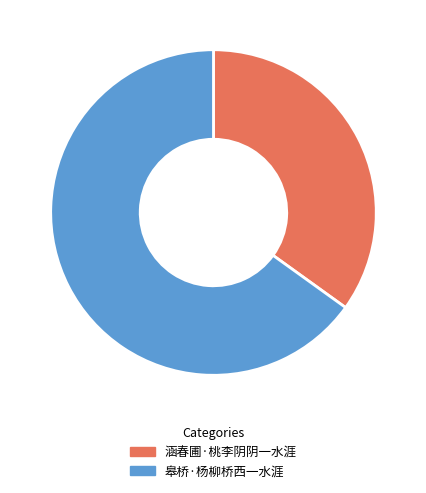

Is there a majority slice in this chart?

Yes